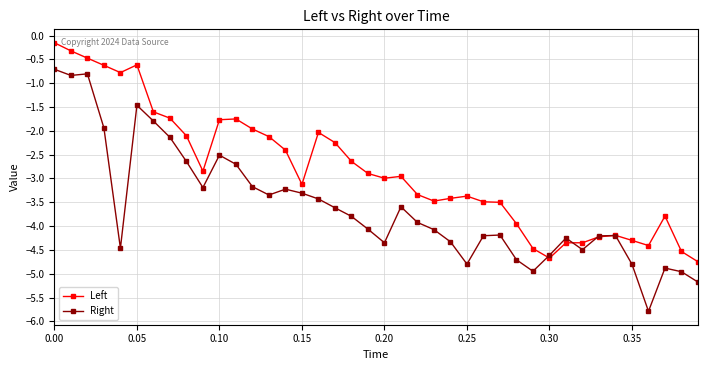

What is the sum of all Left values?

-112.7